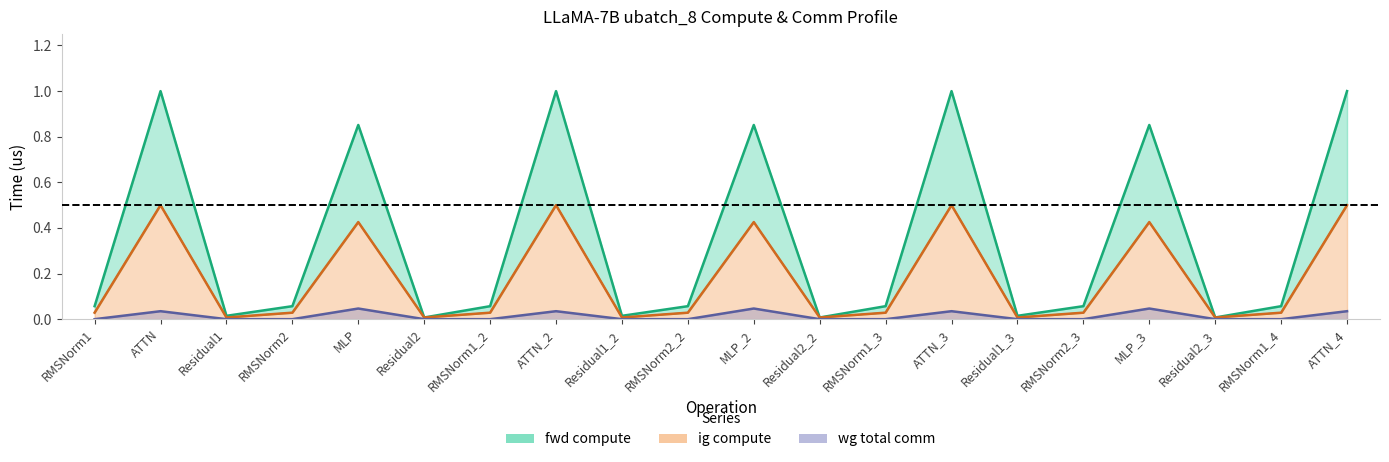

How many wg total comm values are between 0 and 1?

20